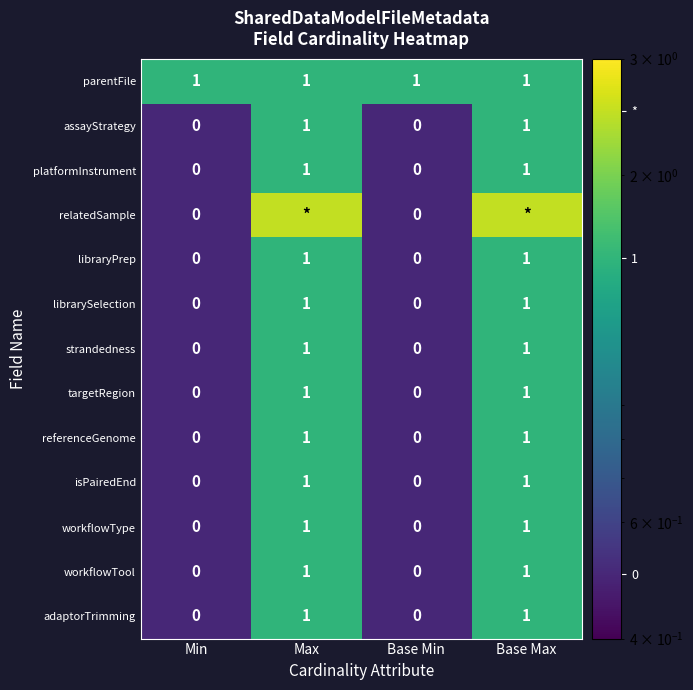

What is the total value across all series at Base Min?

1.0